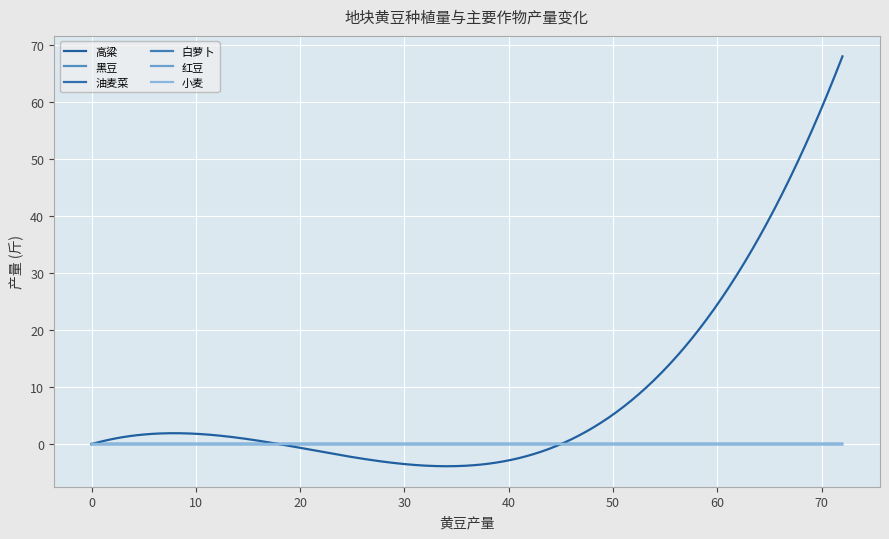

Does the chart display data point markers on the line(s)?

No